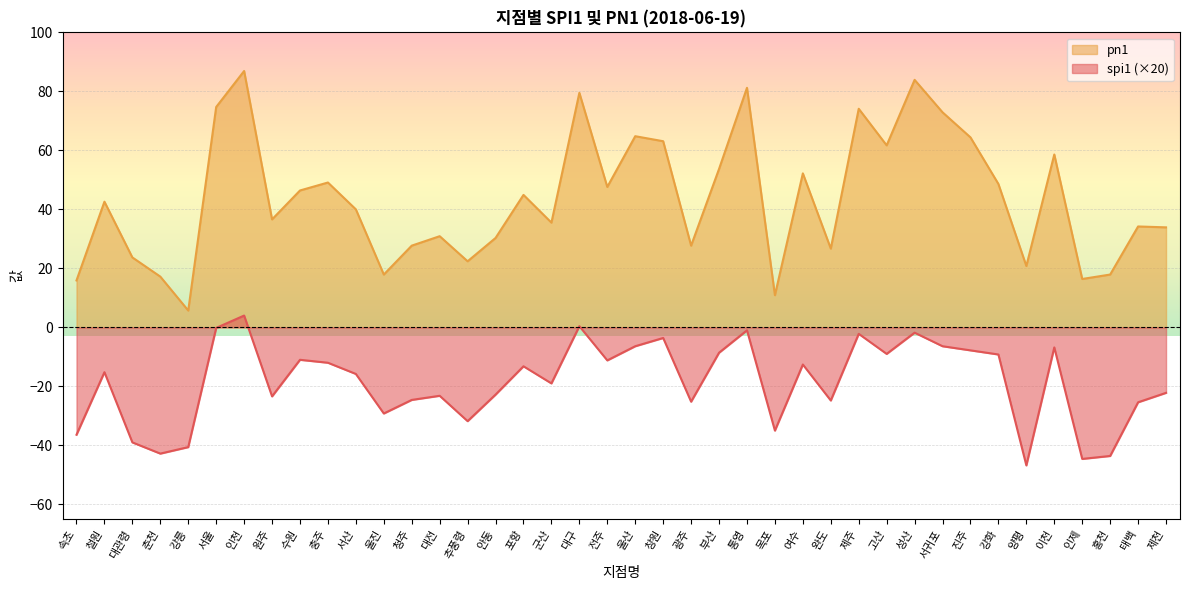

What is the label of the 27th point from the left?

여수